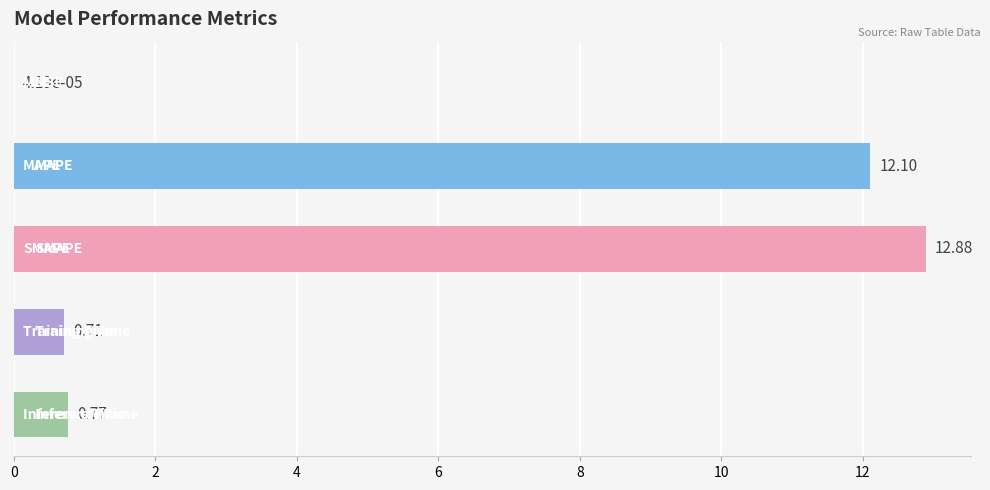

What is the sum of all values?

26.5